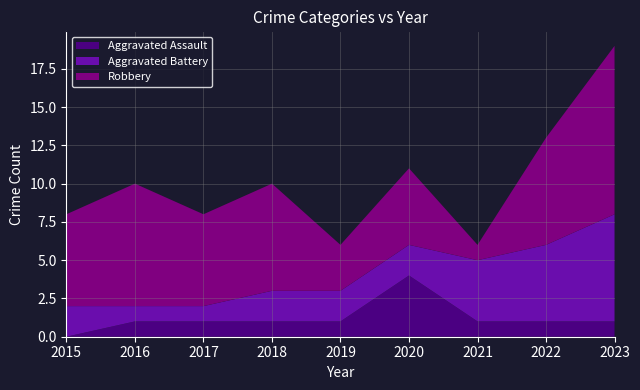

Reading left to right, what are all the values shown in this chart?

Aggravated Assault: 0	1	1	1	1	4	1	1	1
Aggravated Battery: 2	1	1	2	2	2	4	5	7
Robbery: 6	8	6	7	3	5	1	7	11